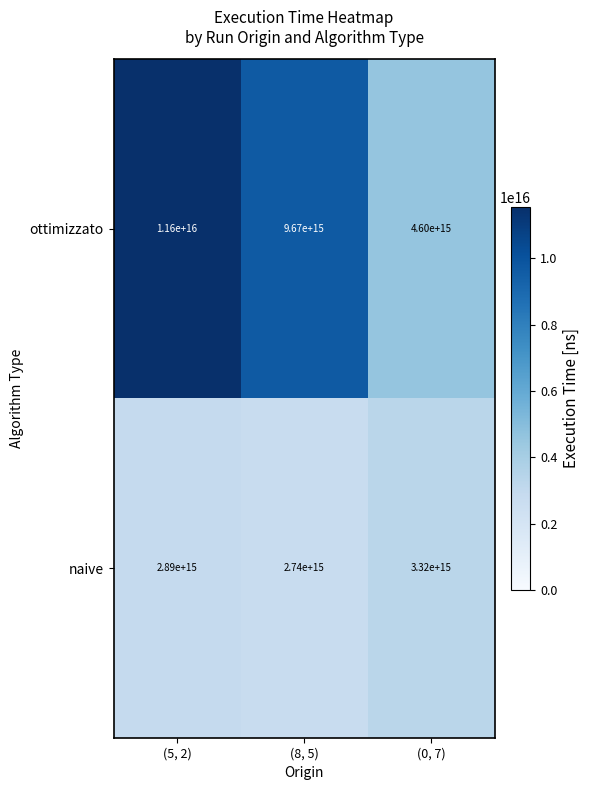

Which series has the widest spread of values?

ottimizzato